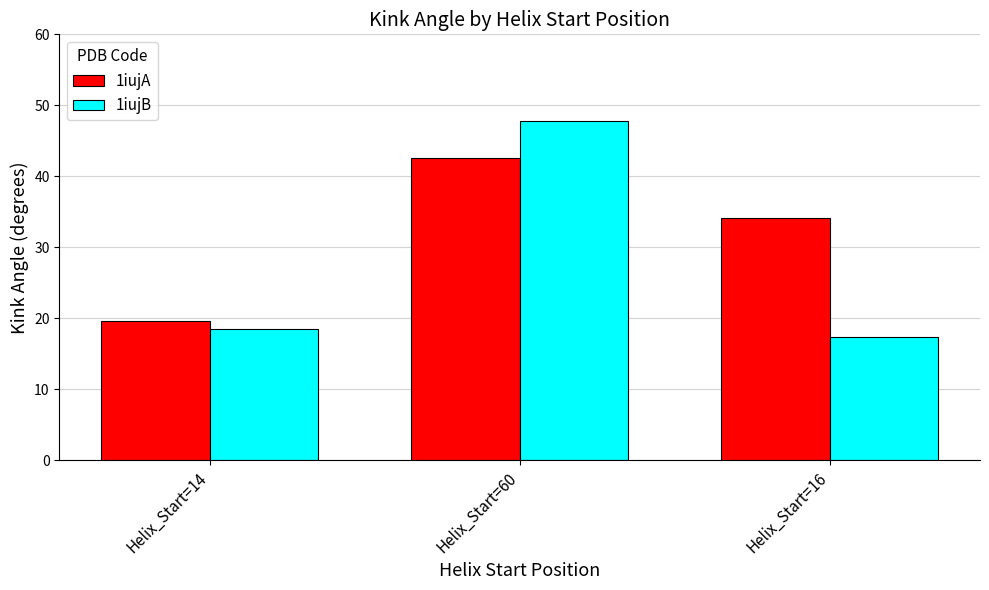

What is the value of the 1iujA bar at the 3rd from the left?

34.1